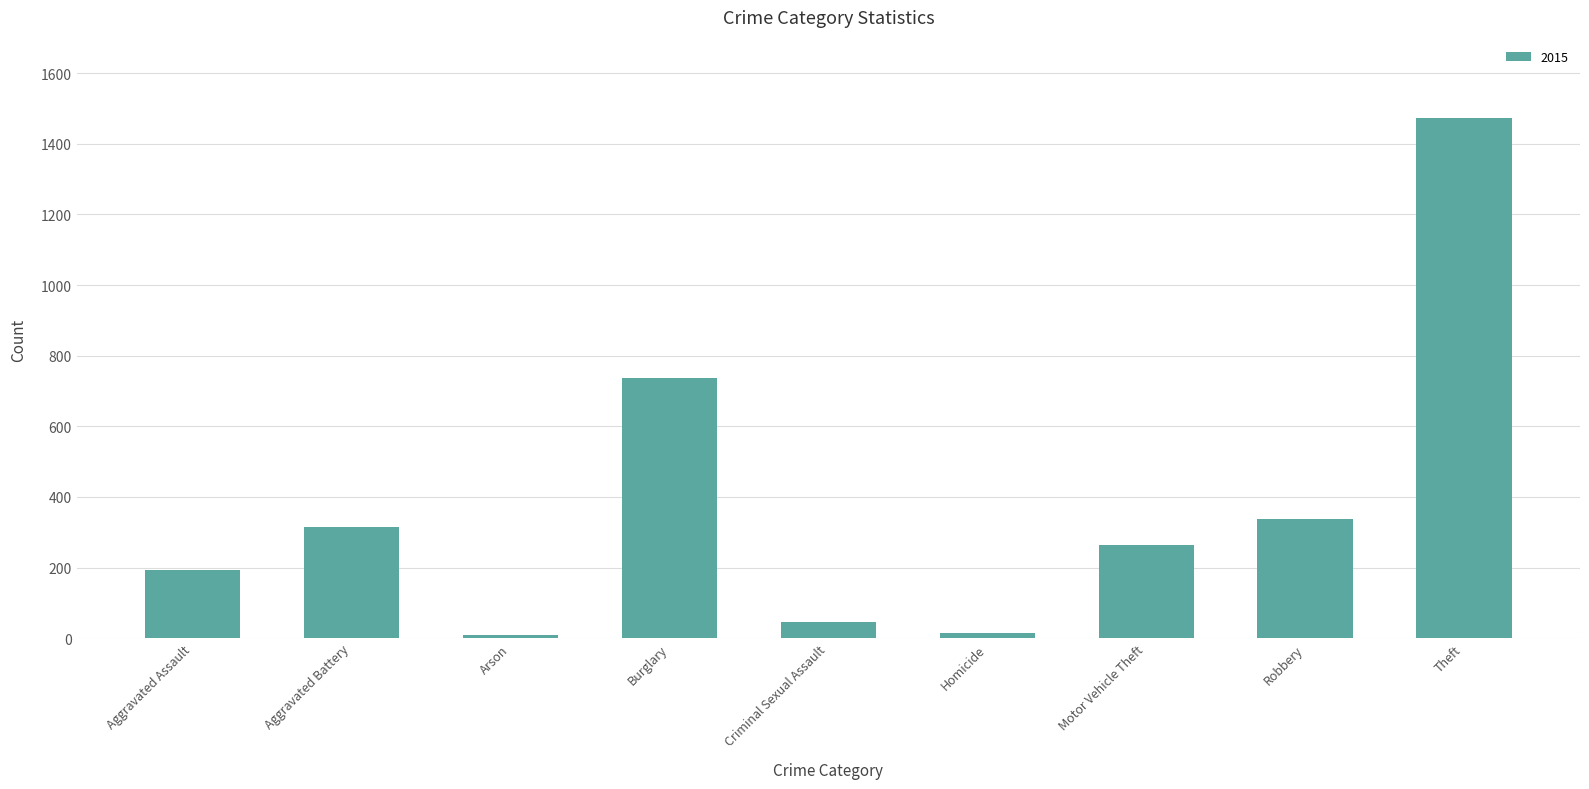

How many values are below 263?

4